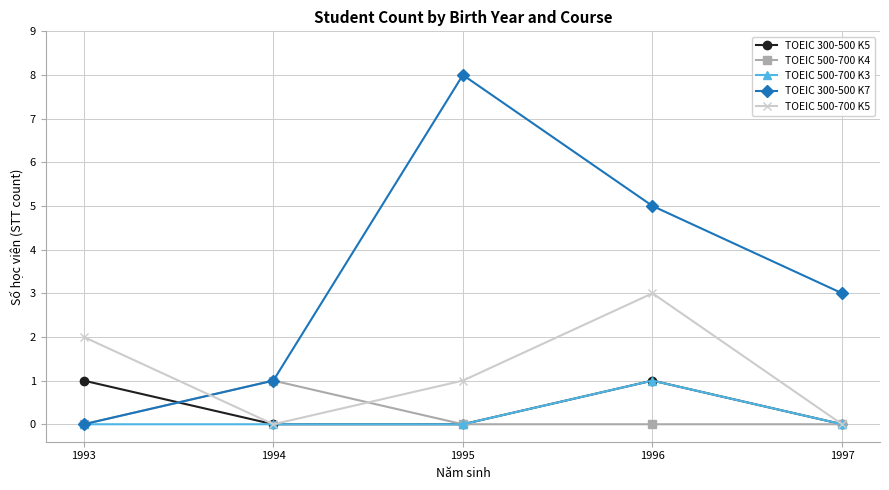

What is the difference between the TOEIC 500-700 K5 values at 1993 and 1994?

2